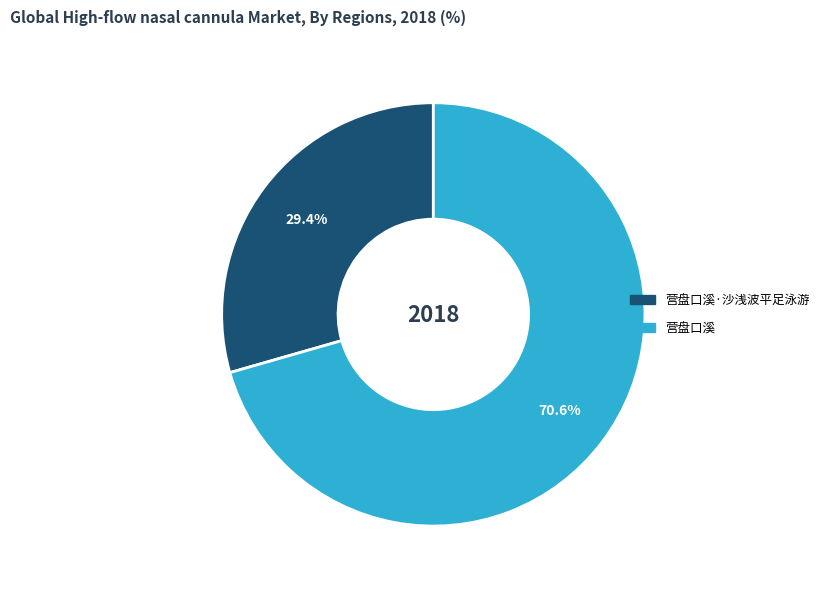

Does 营盘口溪·沙浅波平足泳游 represent more than half of the total?

No